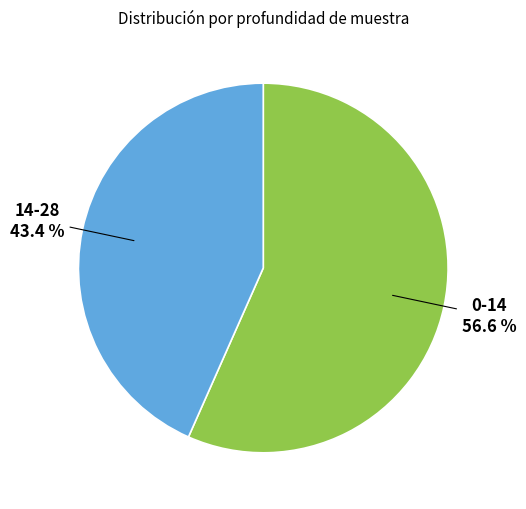

Is there any slice that represents more than half of the pie?

Yes